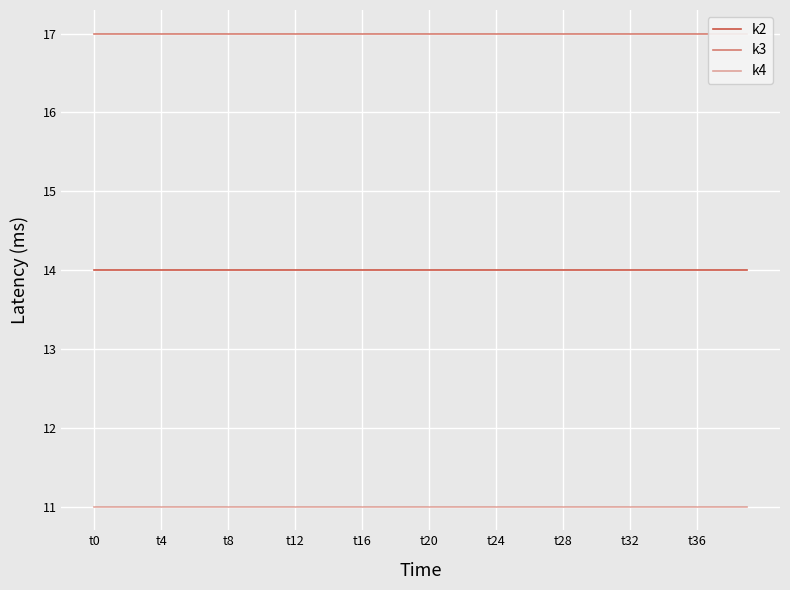

Is it true that k3 equals 24 at t20?

False